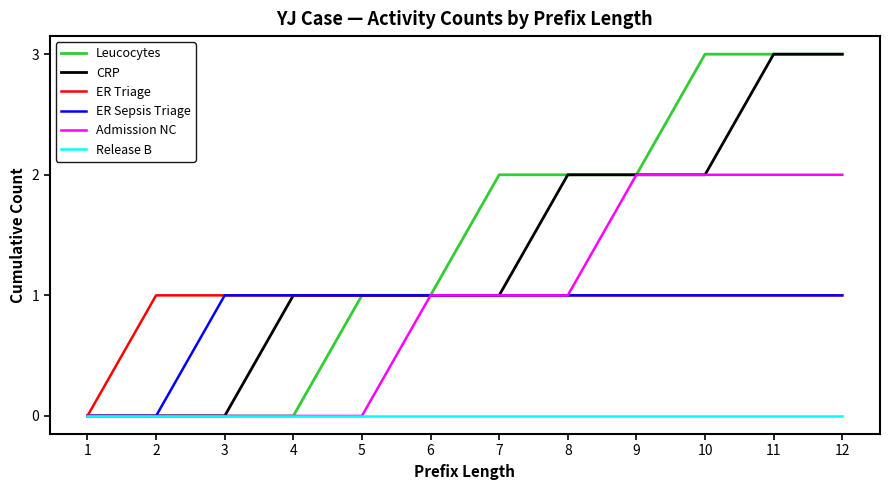

Is it true that ER Triage equals 1 at 5?

True